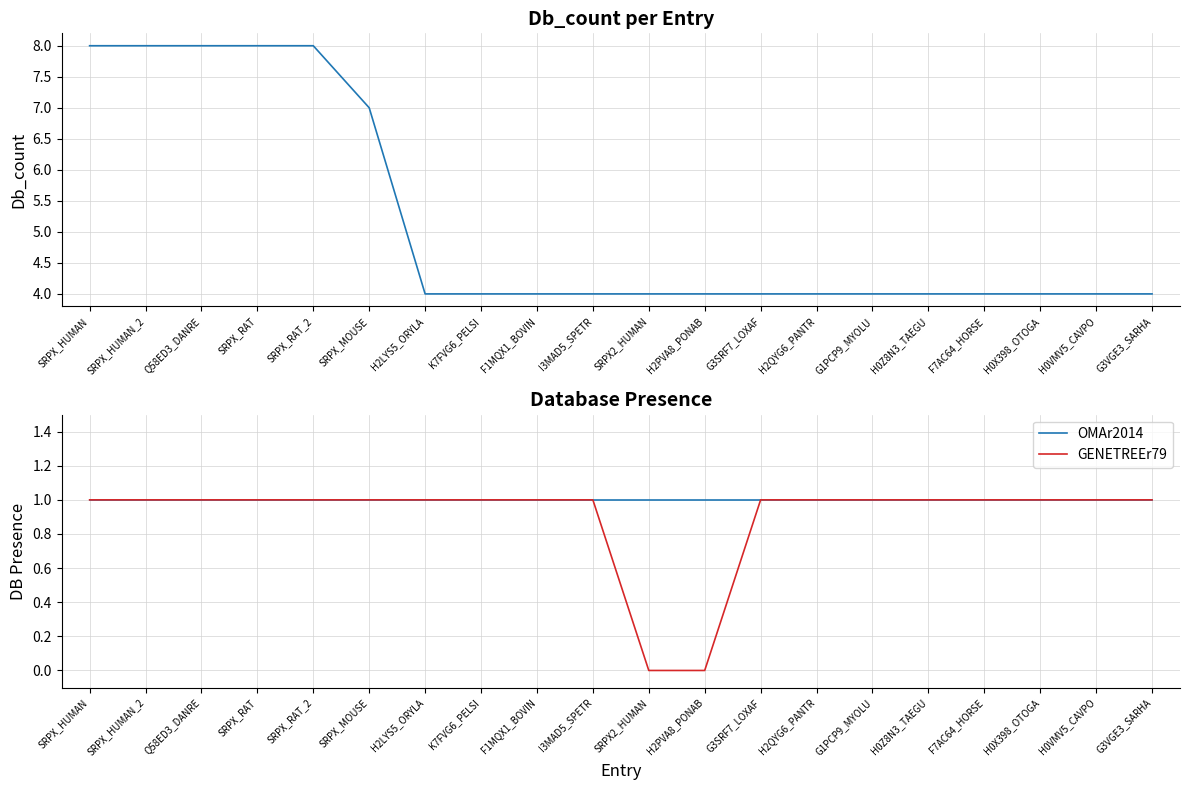

Count the number of data series in this chart.

3